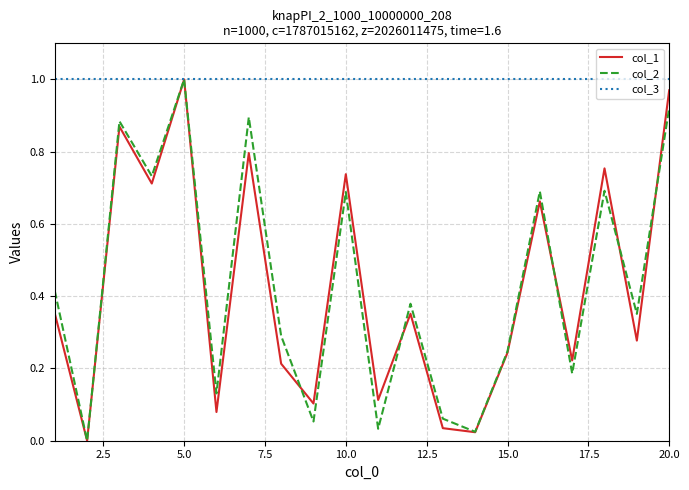

How many lines are shown in the chart?

3